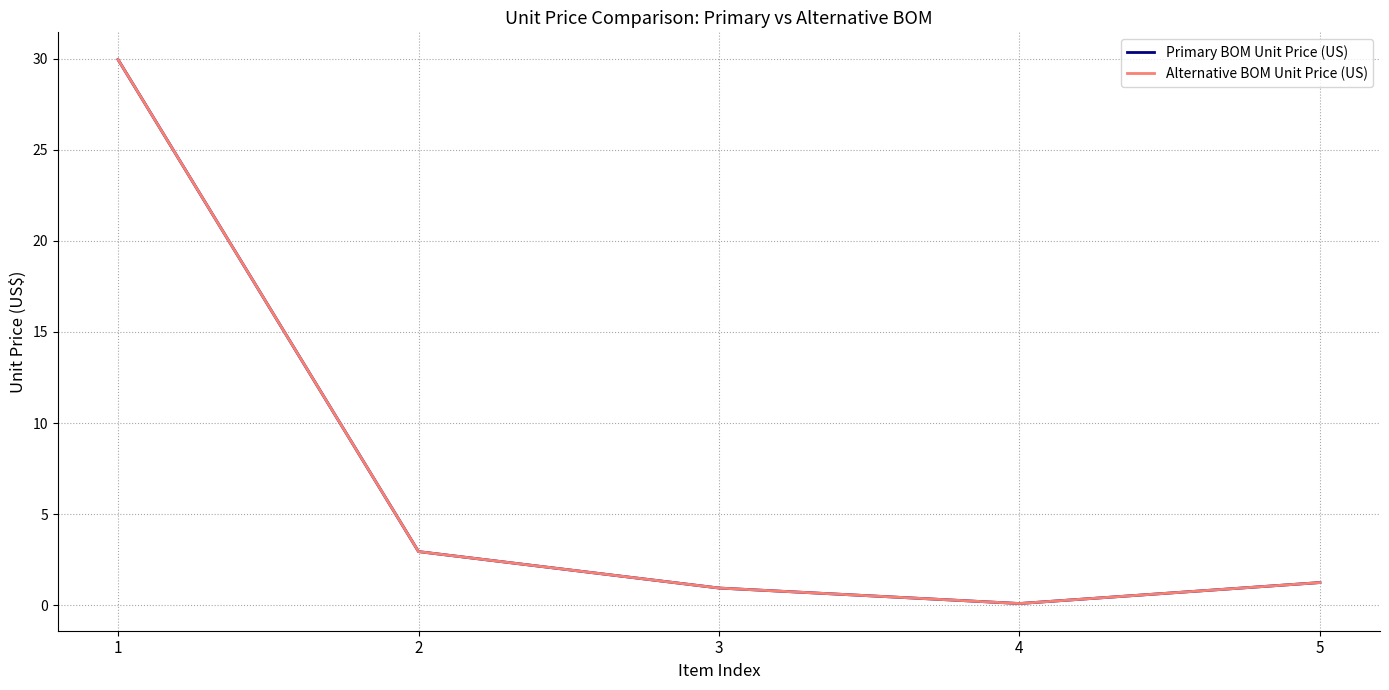

At 4, list the series in order from largest to smallest.

Primary BOM Unit Price (US), Alternative BOM Unit Price (US)